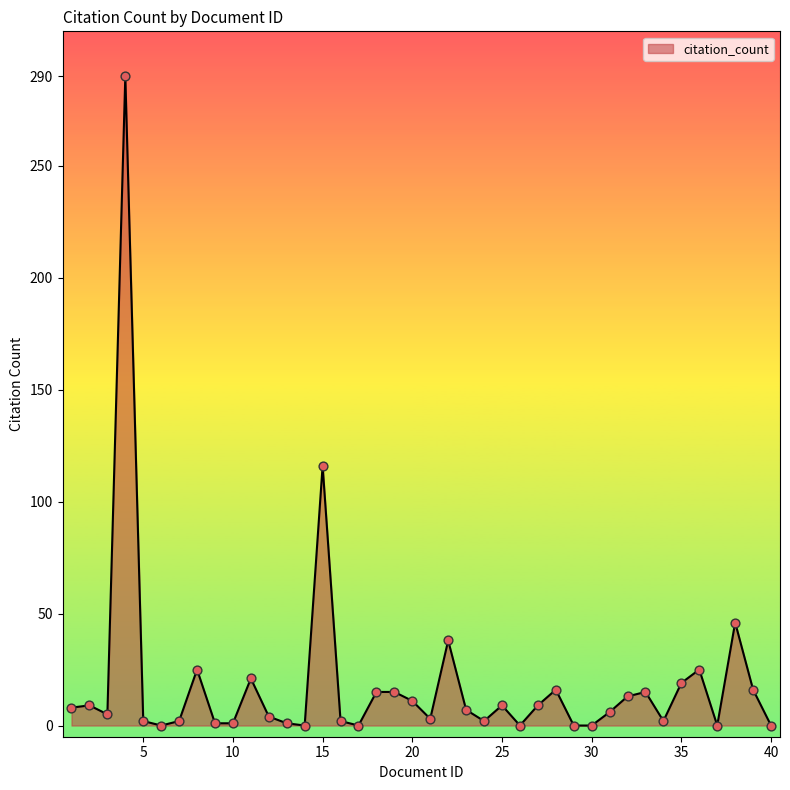

What is the greatest value displayed?

290